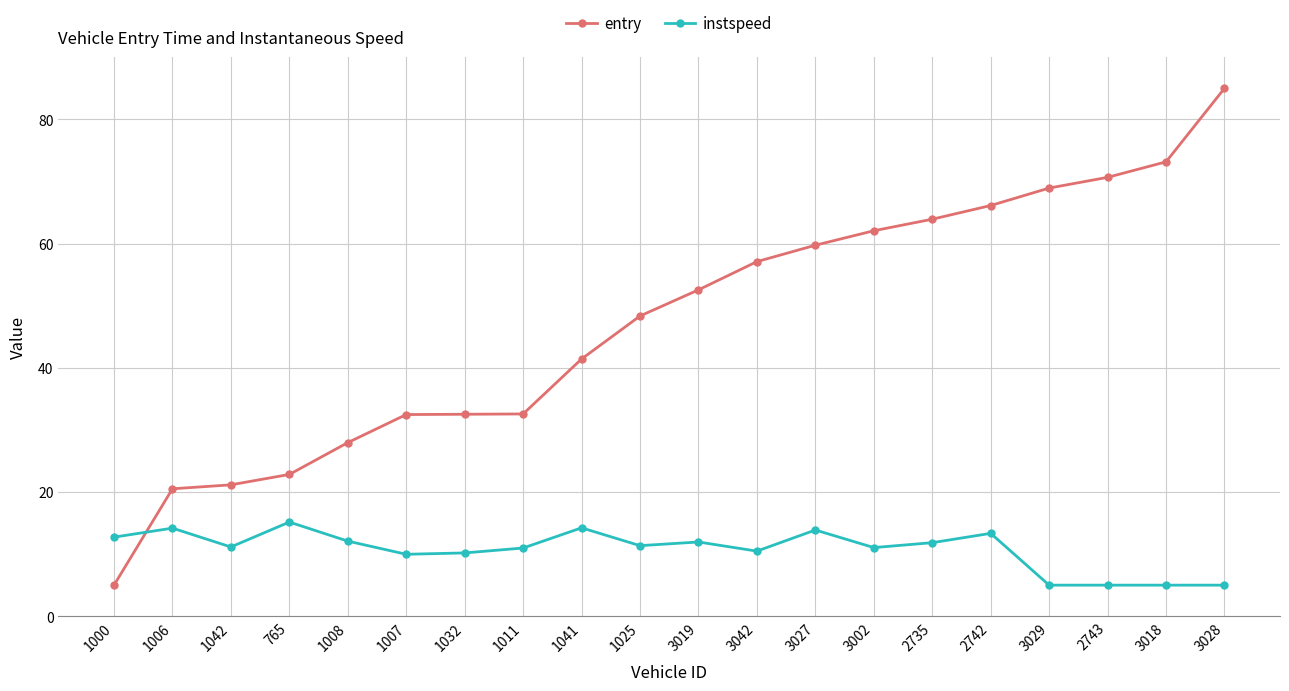

What is the minimum value for instspeed?

5.0